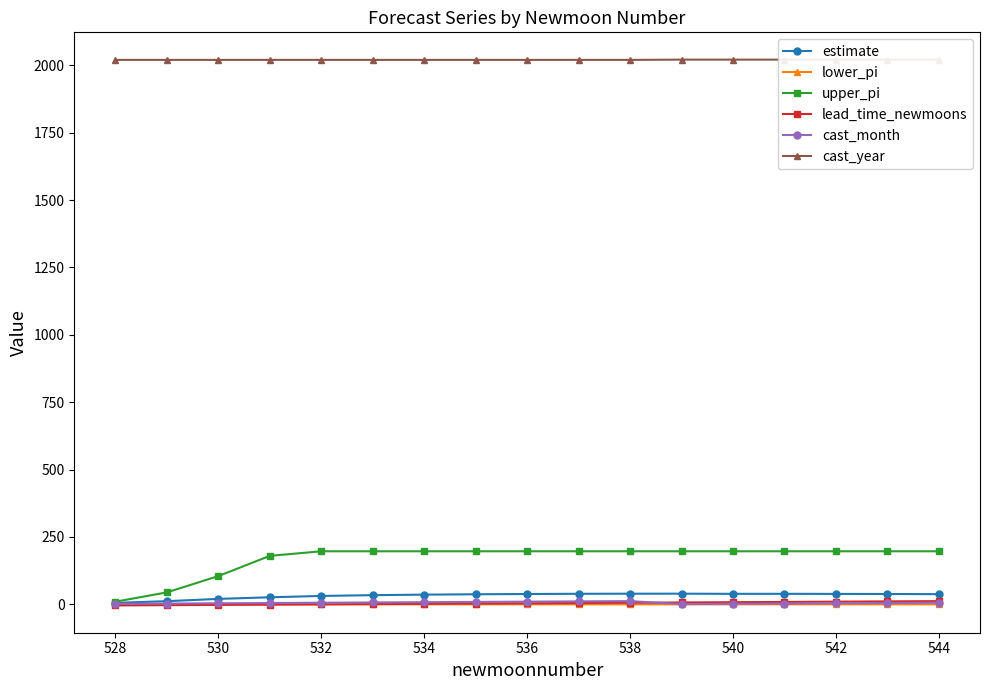

At how many categories does at least one series exceed 1069?

17